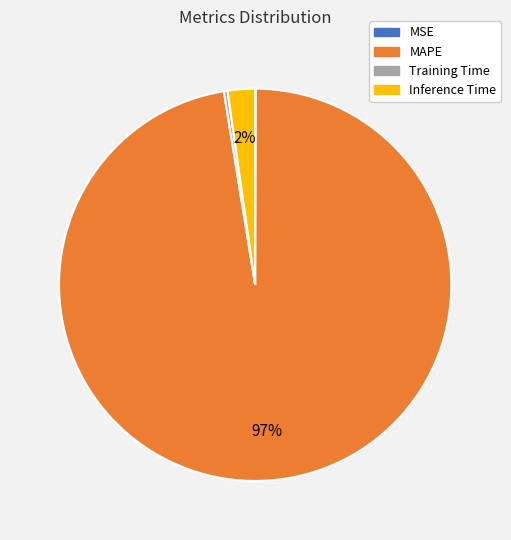

To the nearest percent, what is the combined percentage of MAPE and Inference Time?

100%